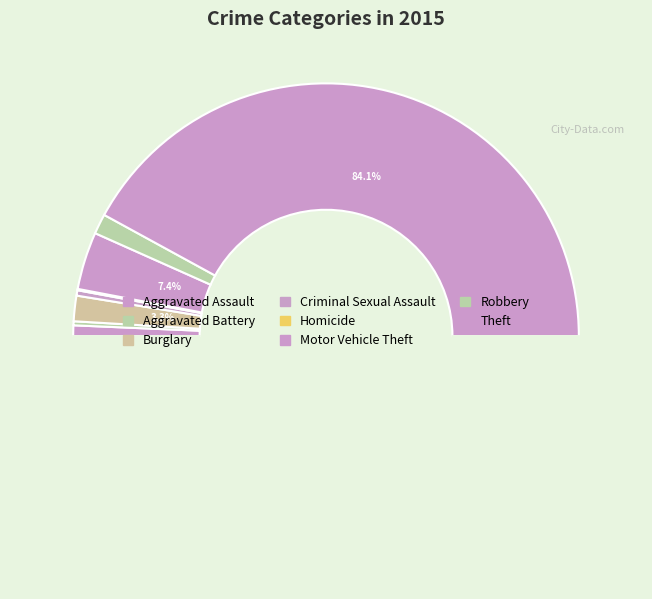

To the nearest percent, what is the combined percentage of Robbery and Aggravated Assault?

4%